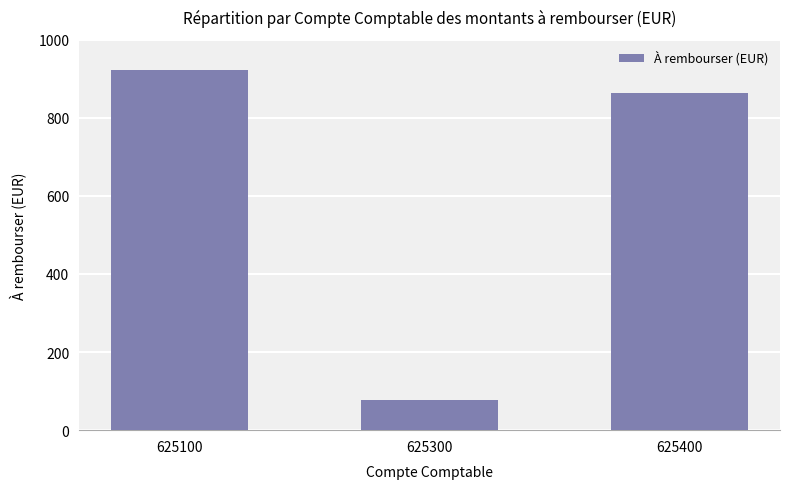

List the labels in order of value, largest first.

625100, 625400, 625300